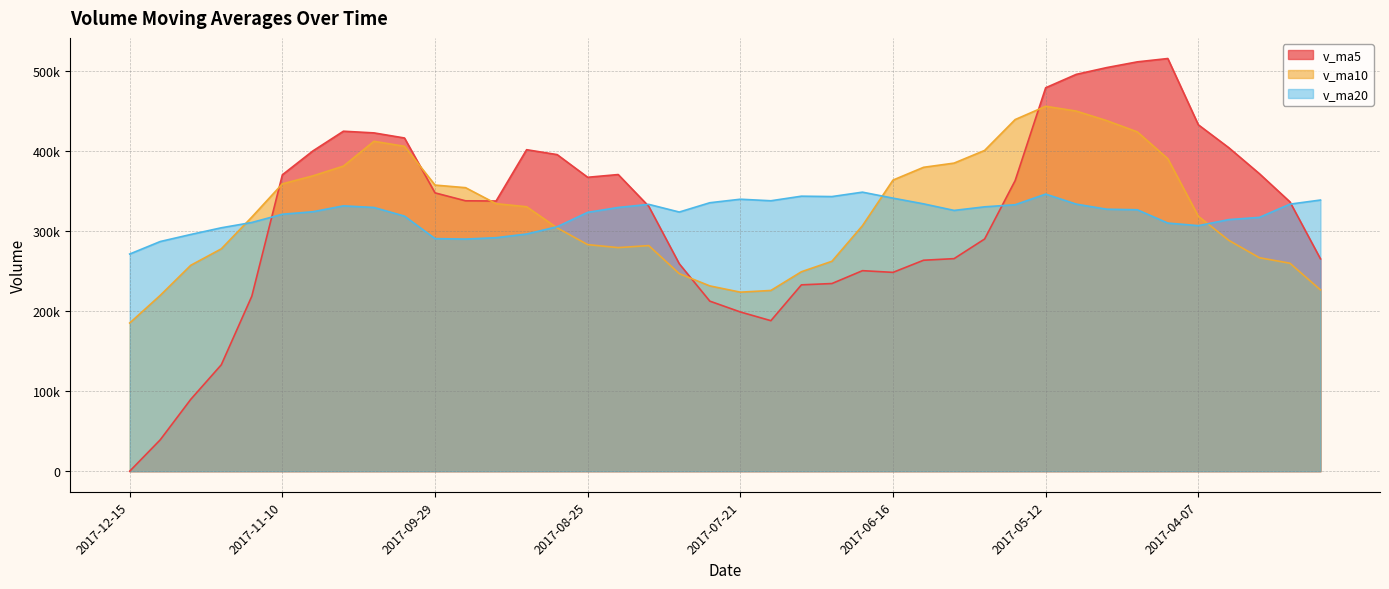

Where does the v_ma10 series first go above 318163?

2017-11-10